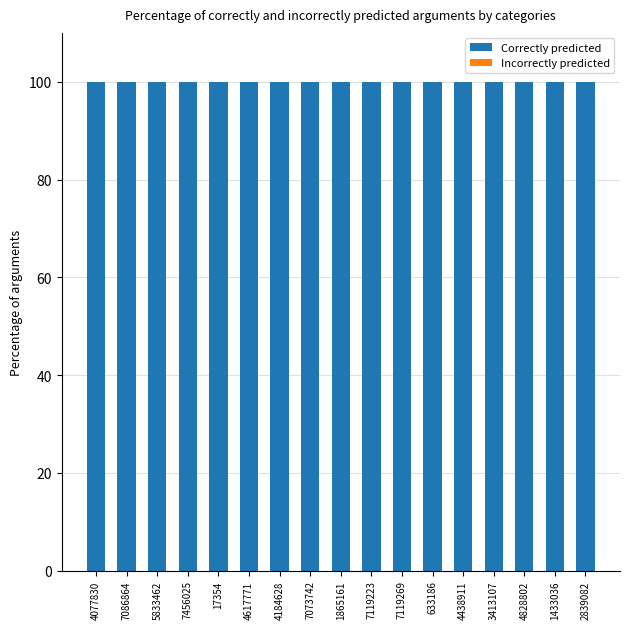

What is the sum of all Correctly predicted values?

1700.0